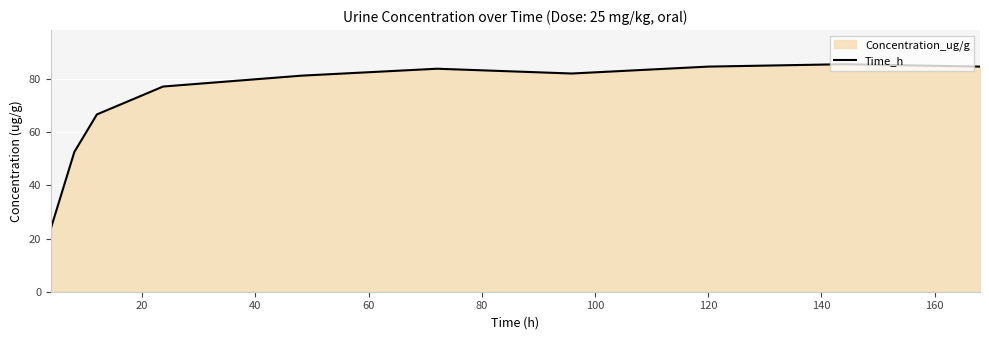

What is the maximum value shown in the chart?

85.6